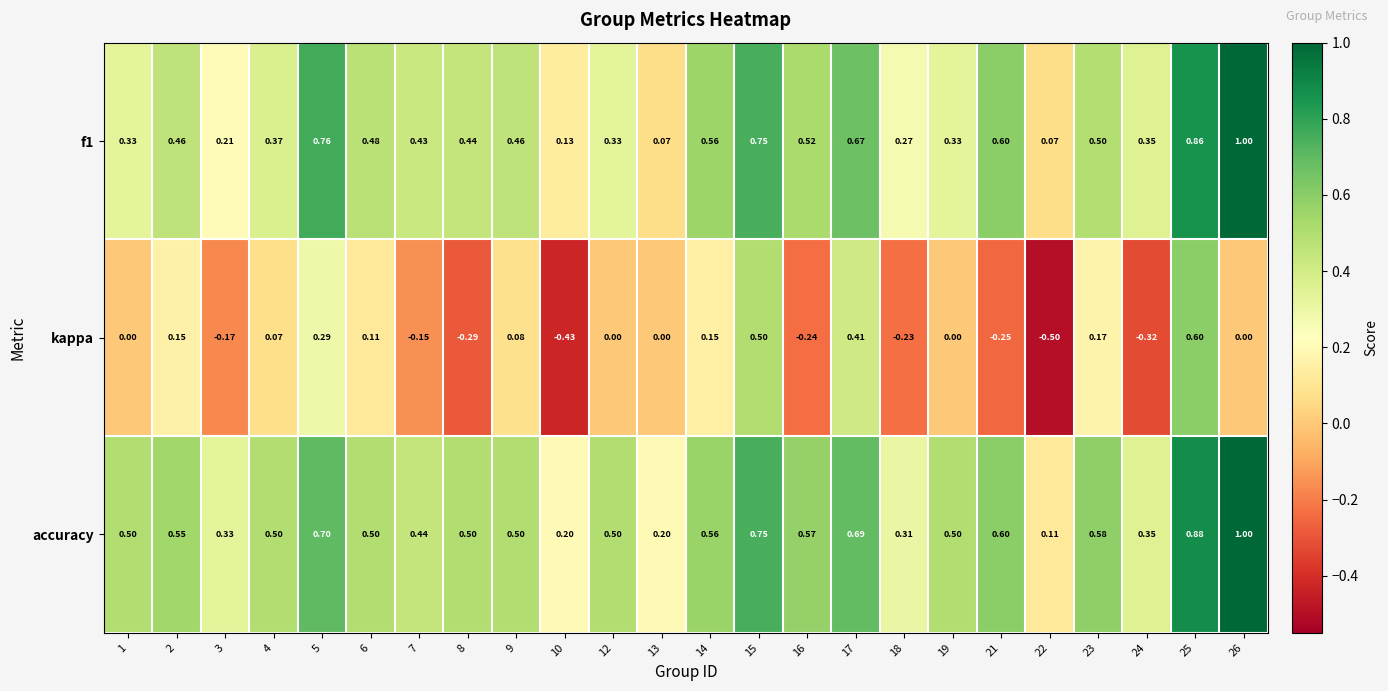

Which series changed the most between 6 and 25?

kappa